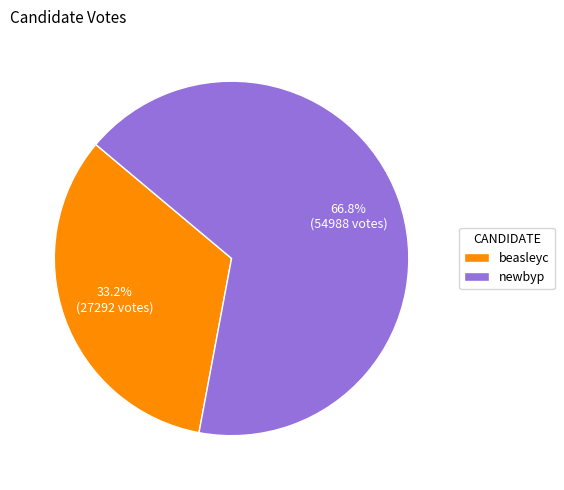

Rank the categories by value from highest to lowest.

newbyp, beasleyc